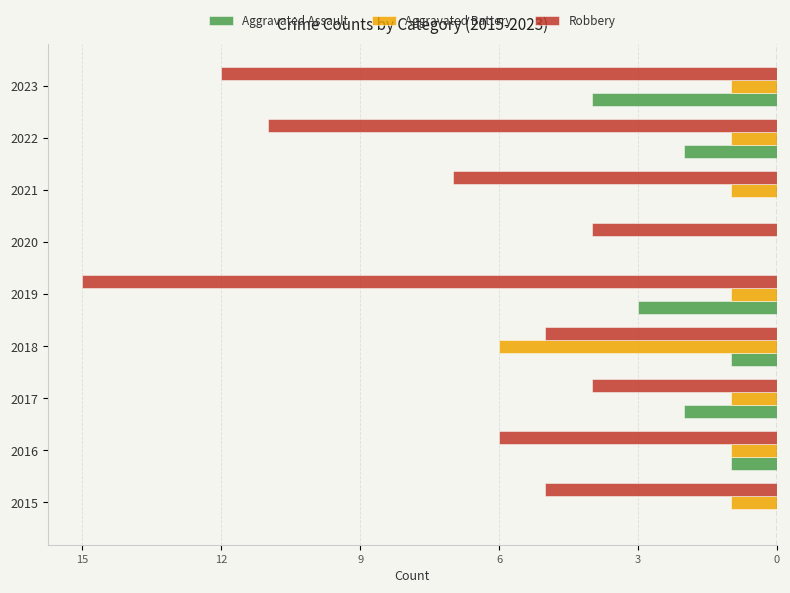

What are all the series names shown in the legend?

Aggravated Assault, Aggravated Battery, Robbery